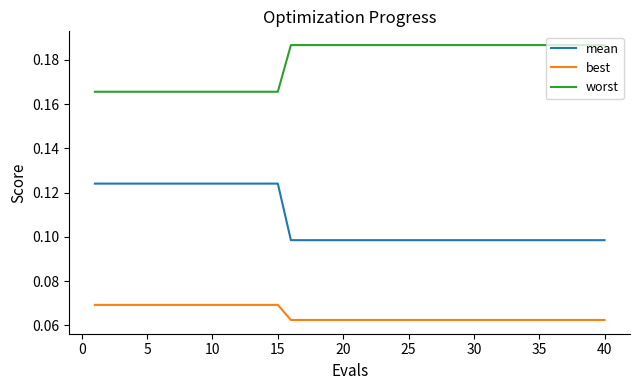

Rank the series by their average value, from lowest to highest.

best, mean, worst